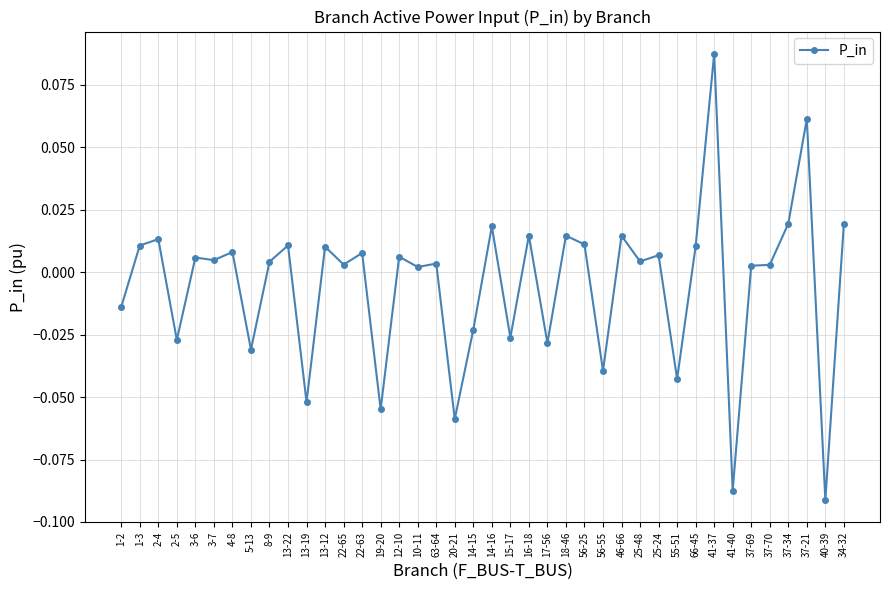

Which category has the highest value across all series?

41-37